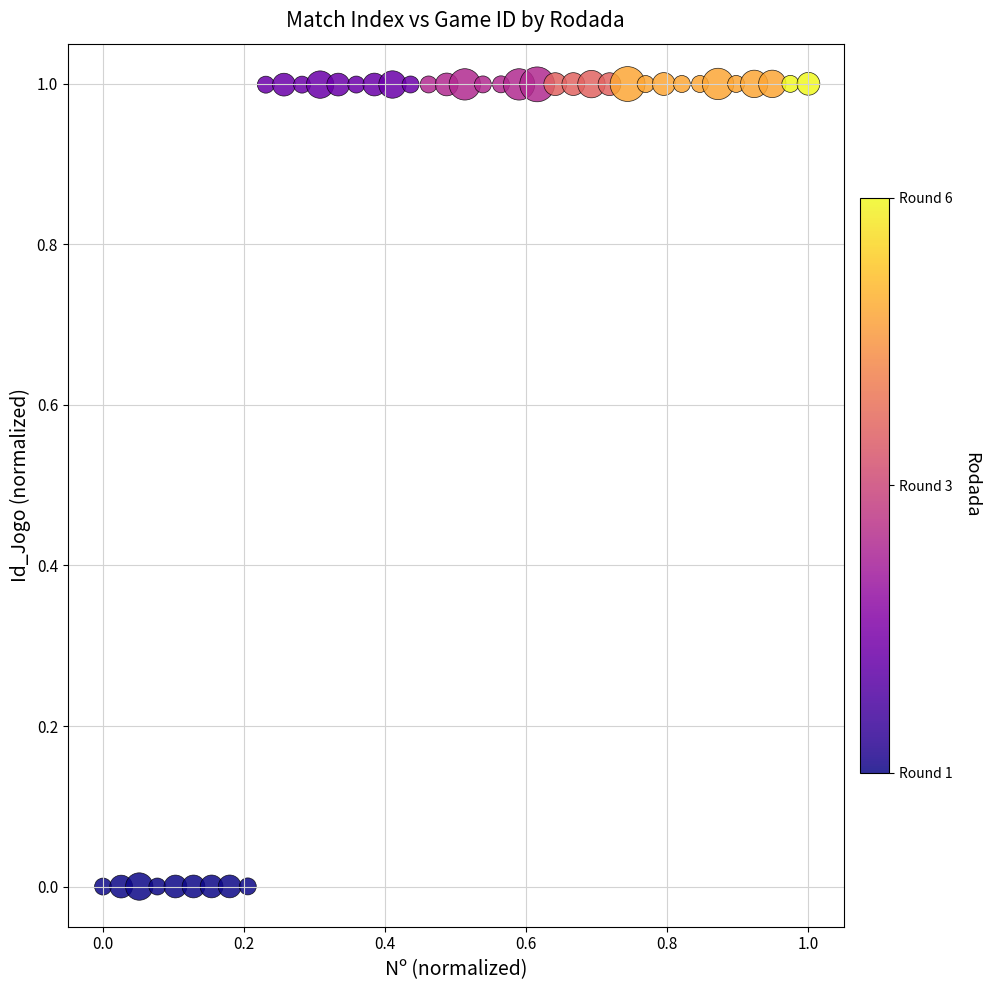

What is the range of X values (max minus min)?

1.0